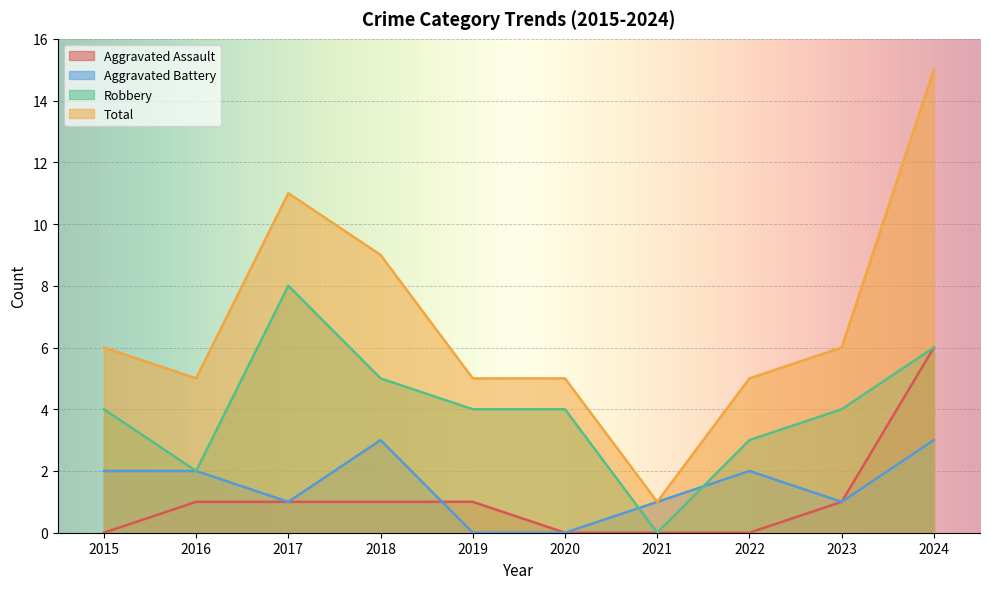

What is the value of the Aggravated Assault point at the 4th from the left?

1